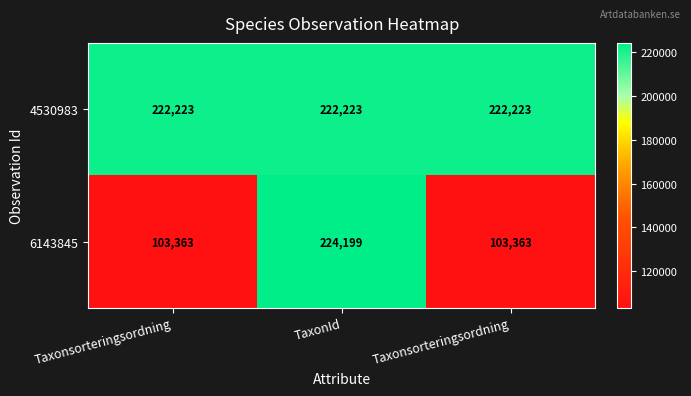

Reading left to right, list all the values displayed in this chart.

4530983: Taxonsorteringsordning=222223	TaxonId=222223	Taxonsorteringsordning=222223
6143845: Taxonsorteringsordning=103363	TaxonId=224199	Taxonsorteringsordning=103363